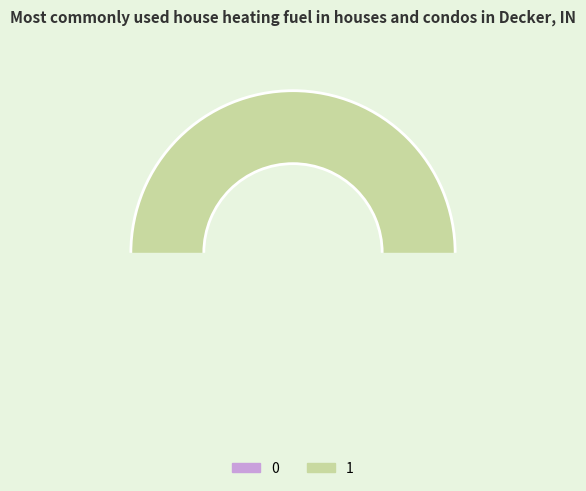

To the nearest percent, what is the combined percentage of 0 and 1?

100%